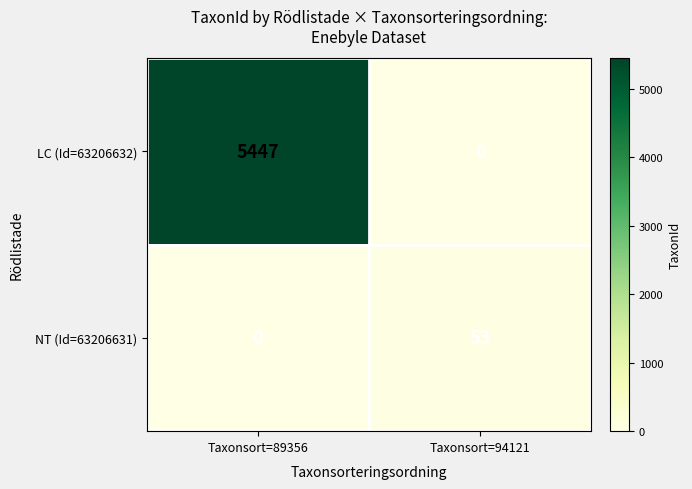

The NT (Id=63206631) series shows 31 at Taxonsort=89356. True or false?

False